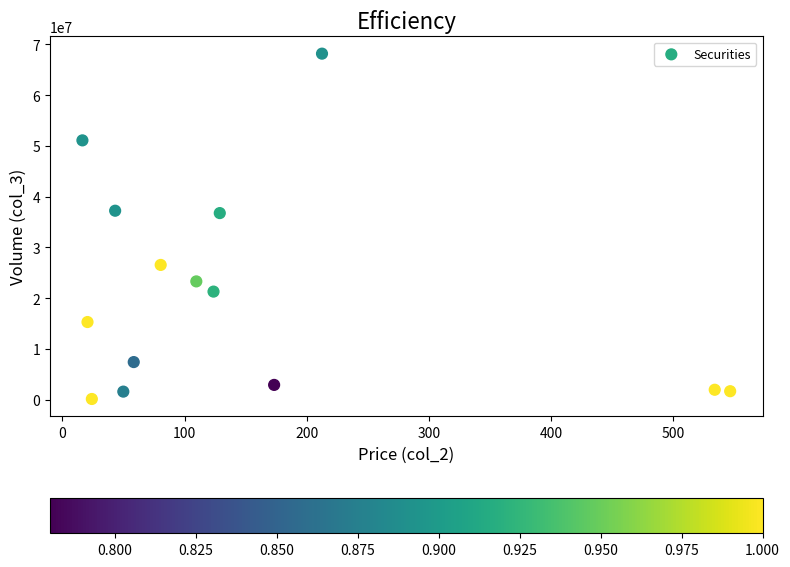

What is the range of Y values (max minus min)?

68047031